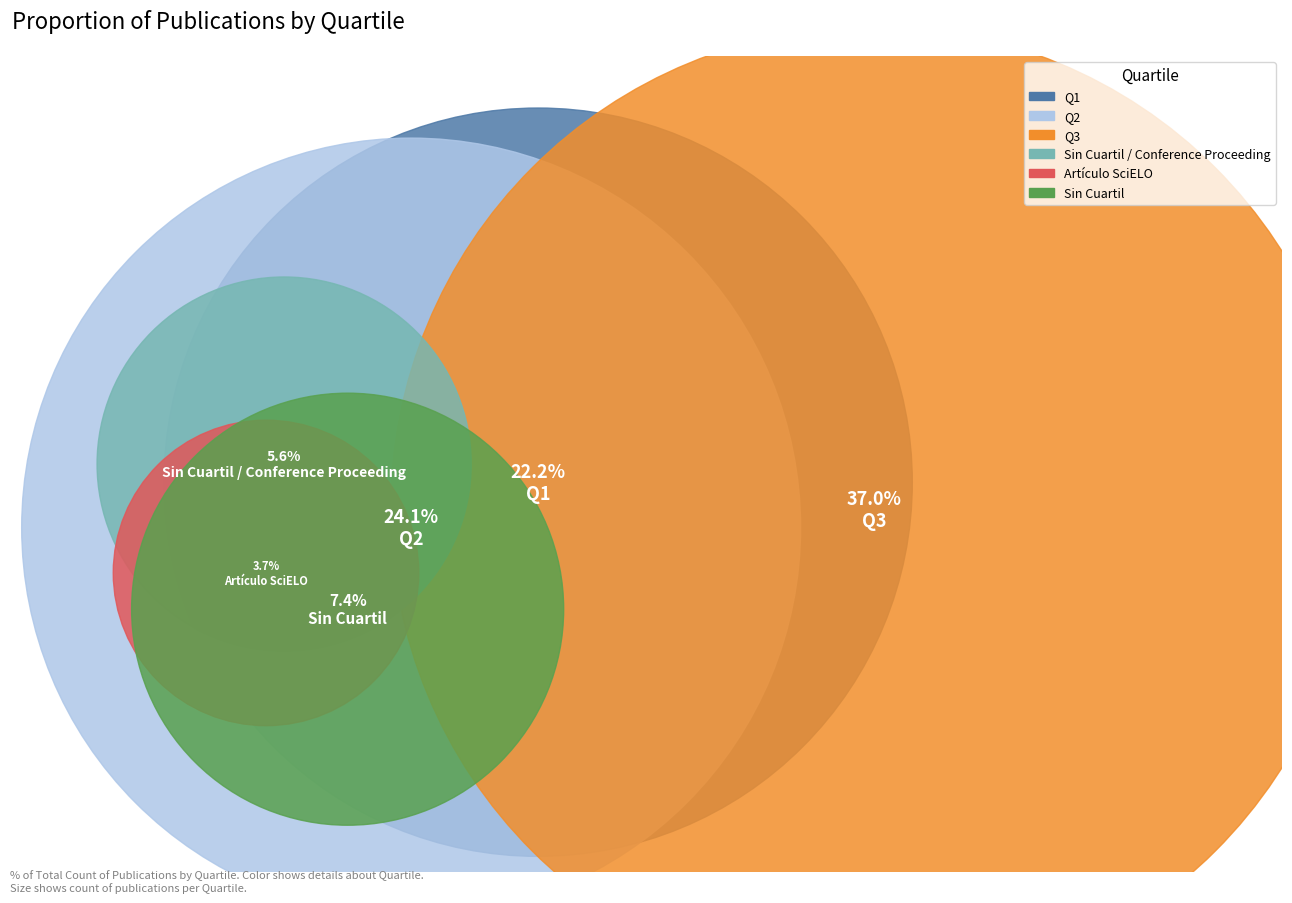

Count the number of slices in the pie.

6